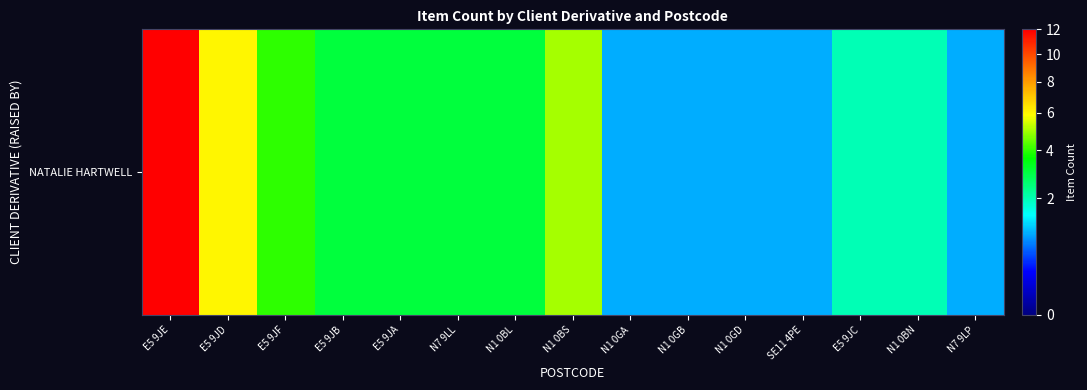

Between N1 0BL and N1 0GB, which is larger?

N1 0BL